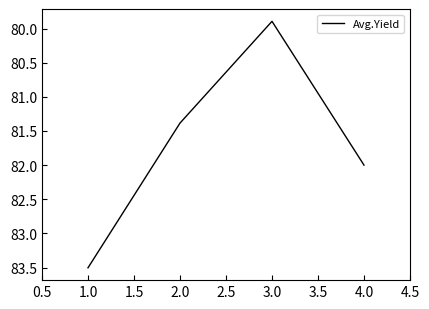

Is it true that the value at 2.0 is 25.9?

False